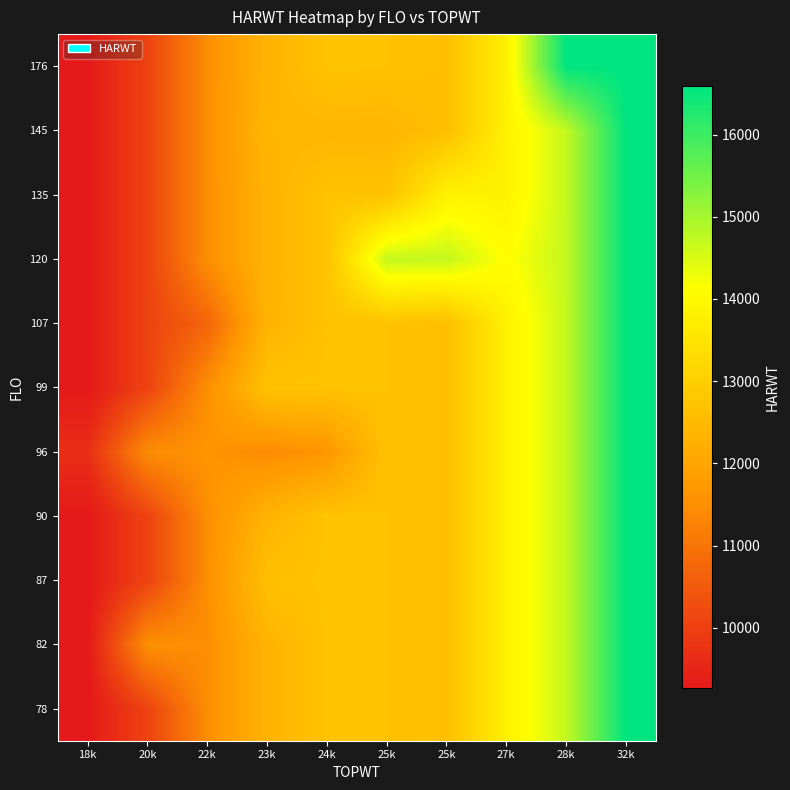

Reading right to left, what are all the values shown in this chart?

78: 32k=16585	28k=14713	27k=13795	25k=12626	25k=12696	24k=12713	23k=12353	22k=11504	20k=10071	18k=9262
82: 32k=16585	28k=14713	27k=13795	25k=12626	25k=12696	24k=12713	23k=12353	22k=11504	20k=11534	18k=9270
87: 32k=16585	28k=14713	27k=13795	25k=12626	25k=12696	24k=12713	23k=12640	22k=11504	20k=10071	18k=9262
90: 32k=16585	28k=14713	27k=13795	25k=12626	25k=12696	24k=12713	23k=12353	22k=11504	20k=10071	18k=9262
96: 32k=16585	28k=14713	27k=13795	25k=12626	25k=12696	24k=11635	23k=11448	22k=11635	20k=11448	18k=9681
99: 32k=16585	28k=14713	27k=13795	25k=12626	25k=12696	24k=12713	23k=12713	22k=11504	20k=10071	18k=9262
107: 32k=16585	28k=14713	27k=13795	25k=12626	25k=12696	24k=12696	23k=12353	22k=10720	20k=10071	18k=9262
120: 32k=16585	28k=14713	27k=14113	25k=14713	25k=14713	24k=12713	23k=12353	22k=11504	20k=10071	18k=9262
135: 32k=16585	28k=14713	27k=13821	25k=13821	25k=12696	24k=12713	23k=12353	22k=11504	20k=10071	18k=9262
145: 32k=16585	28k=14713	27k=13795	25k=12626	25k=12411	24k=12411	23k=12411	22k=11504	20k=10071	18k=9262
176: 32k=16585	28k=16585	27k=13795	25k=12626	25k=12696	24k=12713	23k=12353	22k=11504	20k=10071	18k=9262